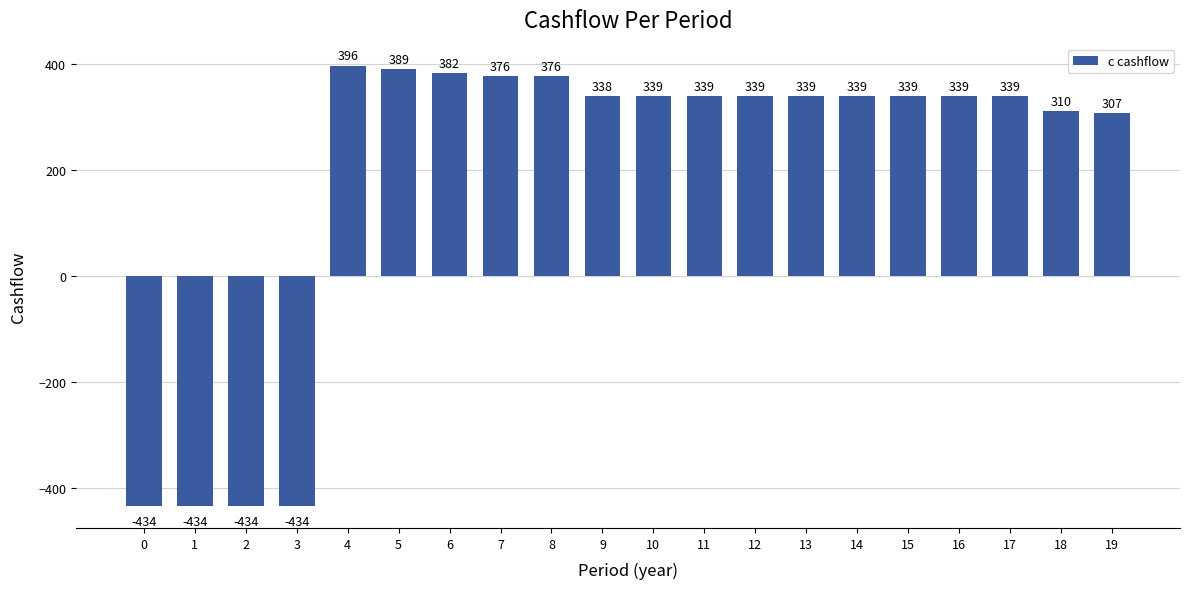

Reading left to right, what are all the values shown in this chart?

0=-434	1=-434	2=-434	3=-434	4=396	5=389	6=382	7=376	8=376	9=338	10=339	11=339	12=339	13=339	14=339	15=339	16=339	17=339	18=310	19=307